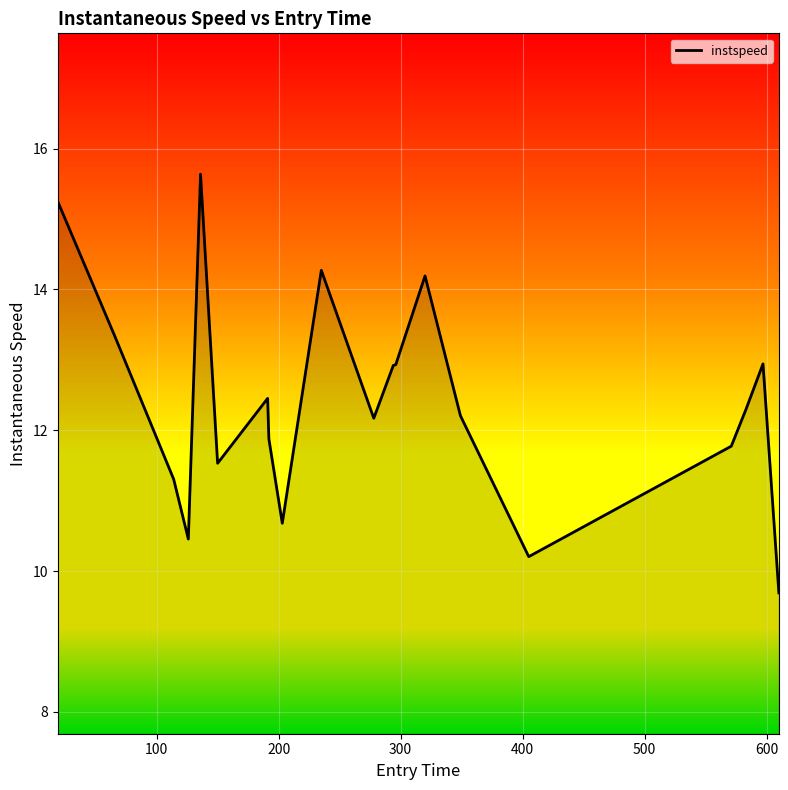

What is the difference between the second highest and second lowest values?

5.0